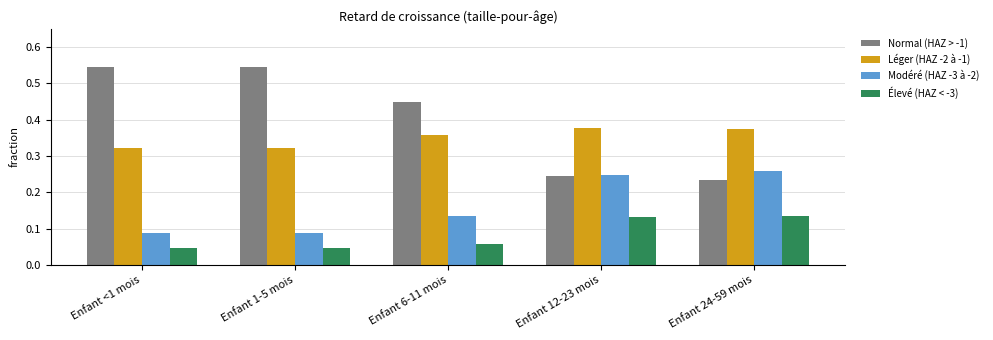

Are the bars grouped side by side (vs. stacked)?

Yes